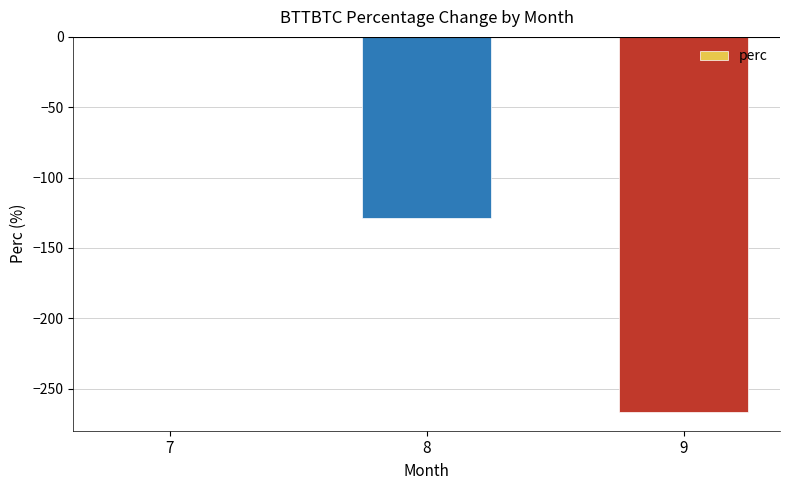

The chart shows a value of 0.0 at 7. True or false?

True